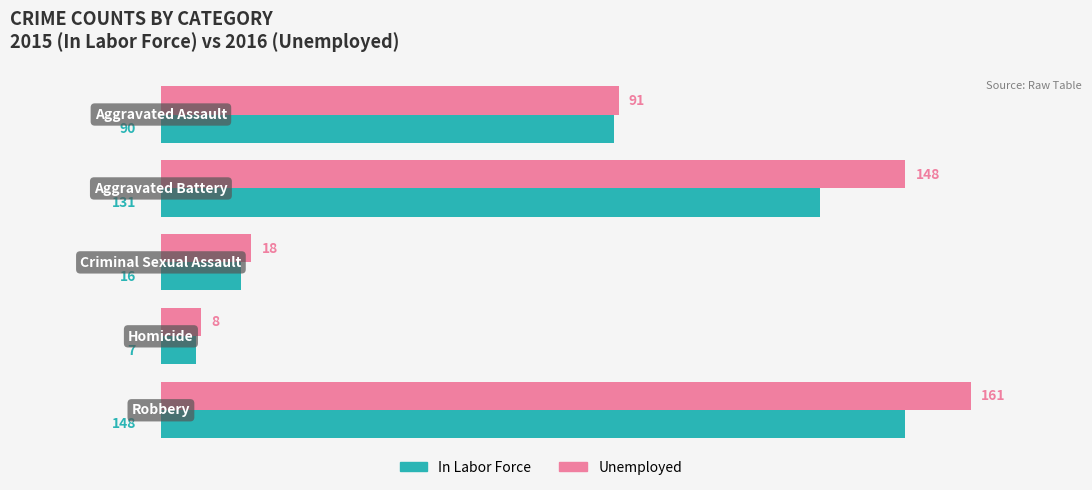

What is the difference between the maximum and minimum values in the Unemployed series?

153